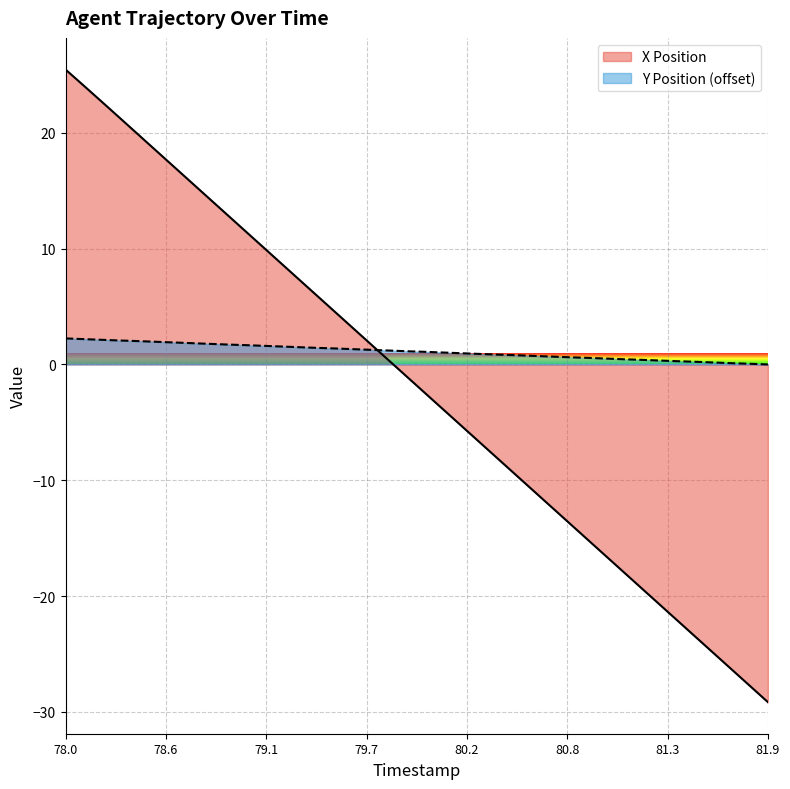

Which series has the widest spread of values?

X Position